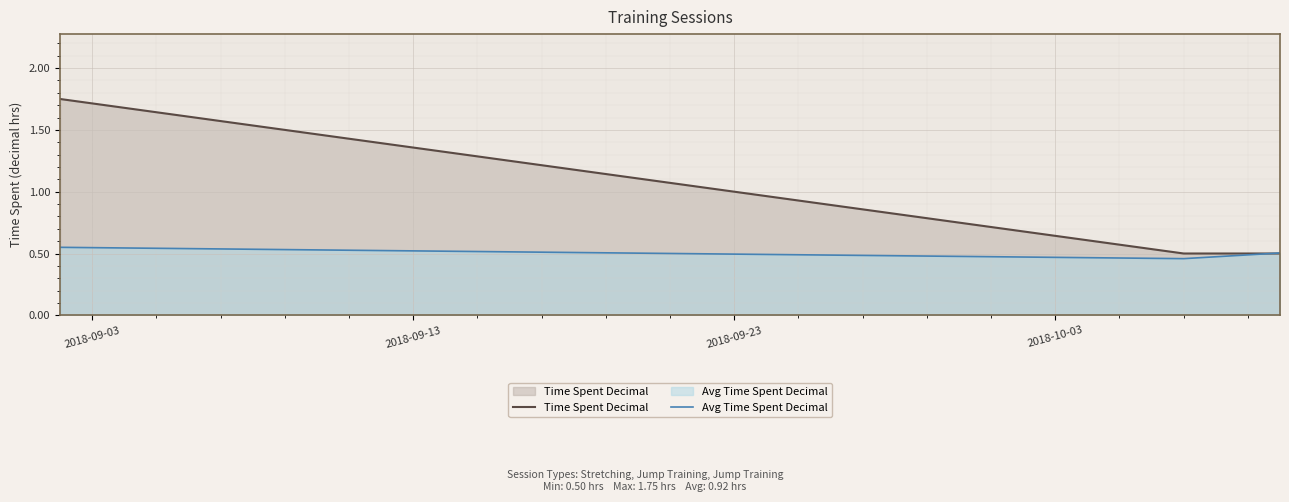

What are all the series names shown in the legend?

Time Spent Decimal, Avg Time Spent Decimal